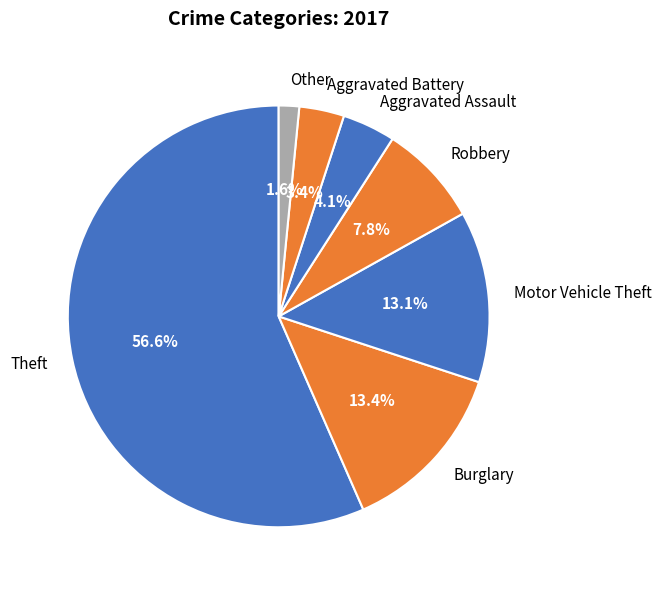

Is it true that Aggravated Assault is 4% of the pie?

True